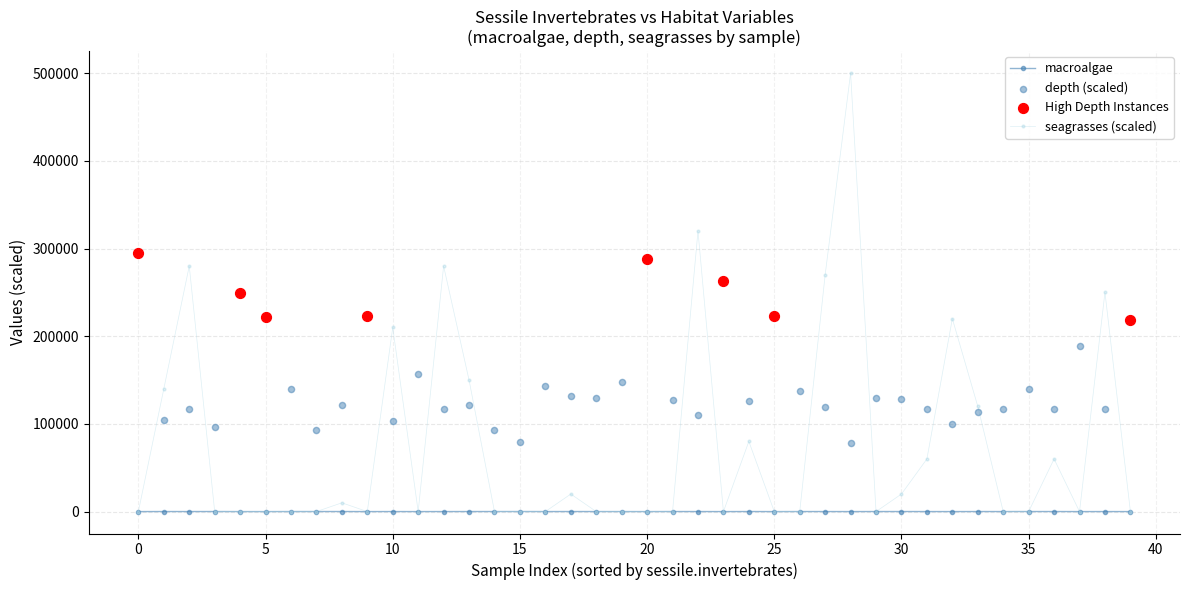

Which series has the widest spread of Y values?

seagrasses